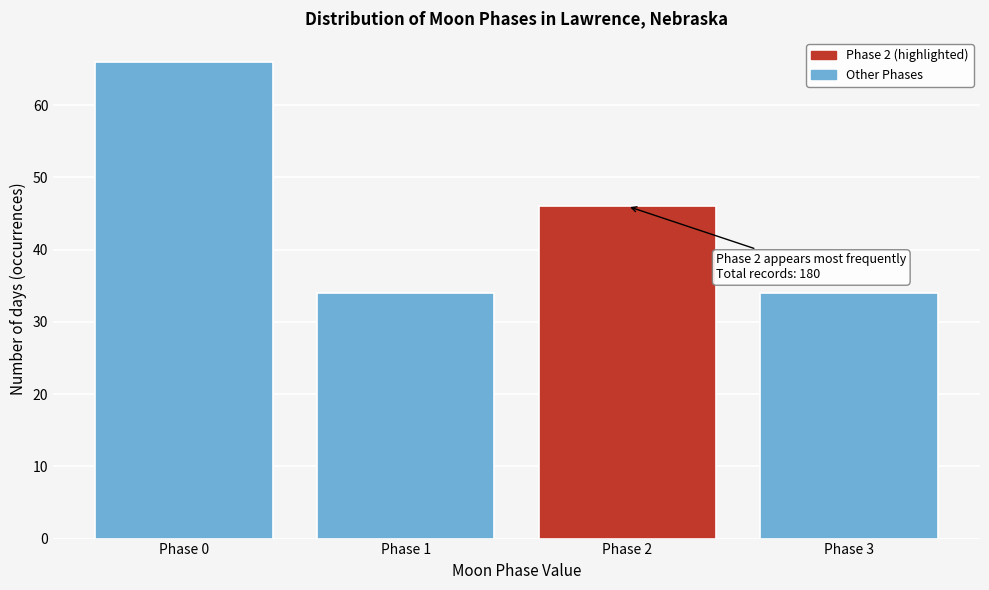

Reading right to left, transcribe all the data shown in this chart.

34	46	34	66